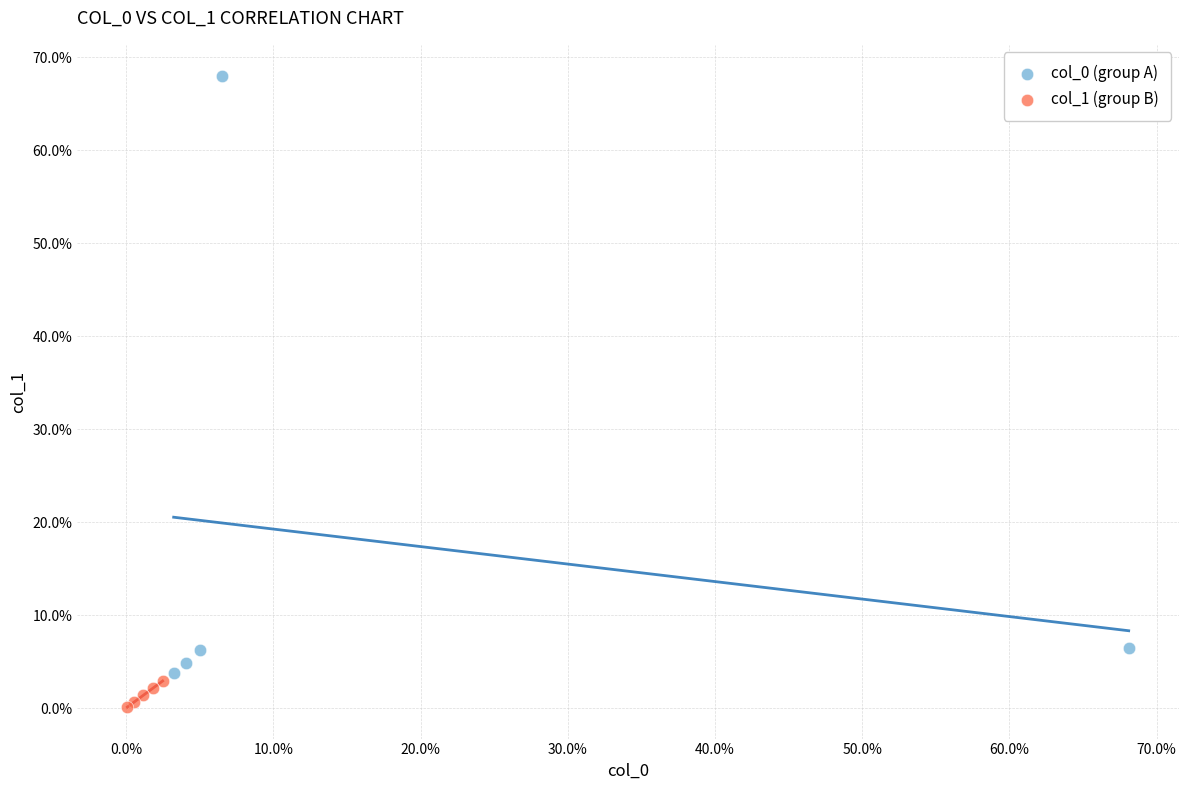

Which series contains the lowest Y value?

col_1 (group B)